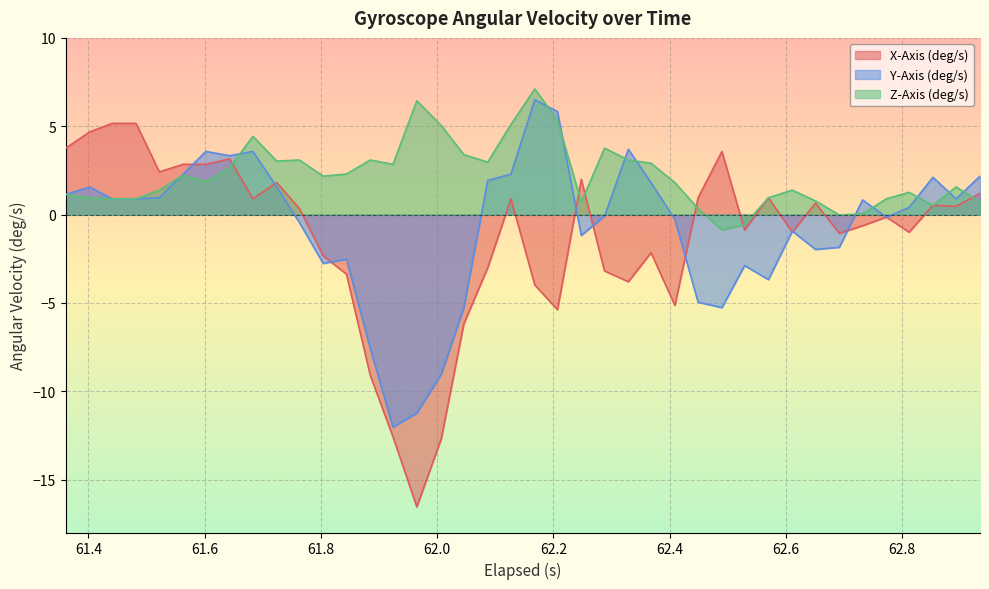

Which series has the widest spread of values?

X-Axis (deg/s)